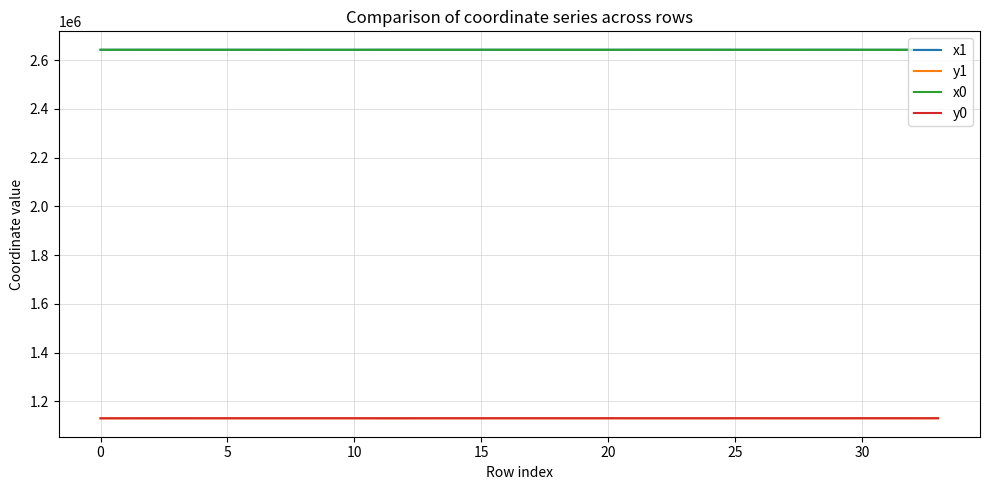

What is the difference between the second highest and second lowest values in the x1 series?

90.6